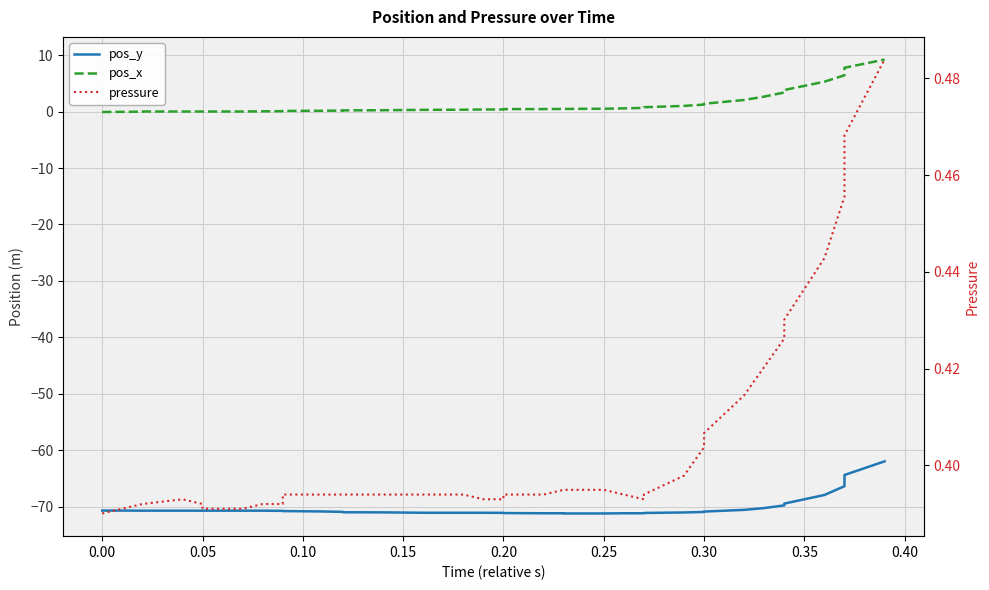

What is the sum of all pos_x values?

51.2